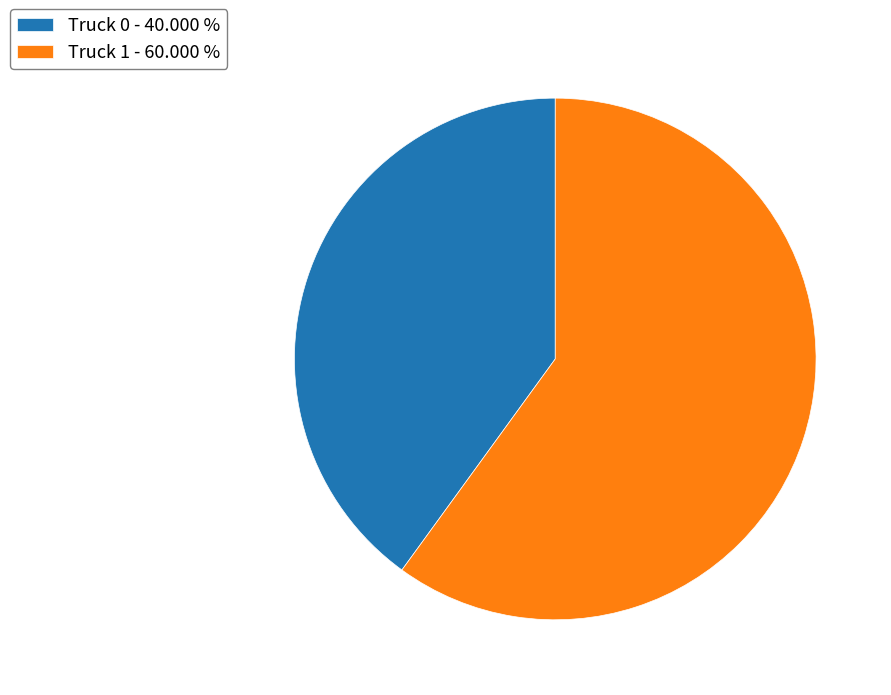

Count the number of slices in the pie.

2